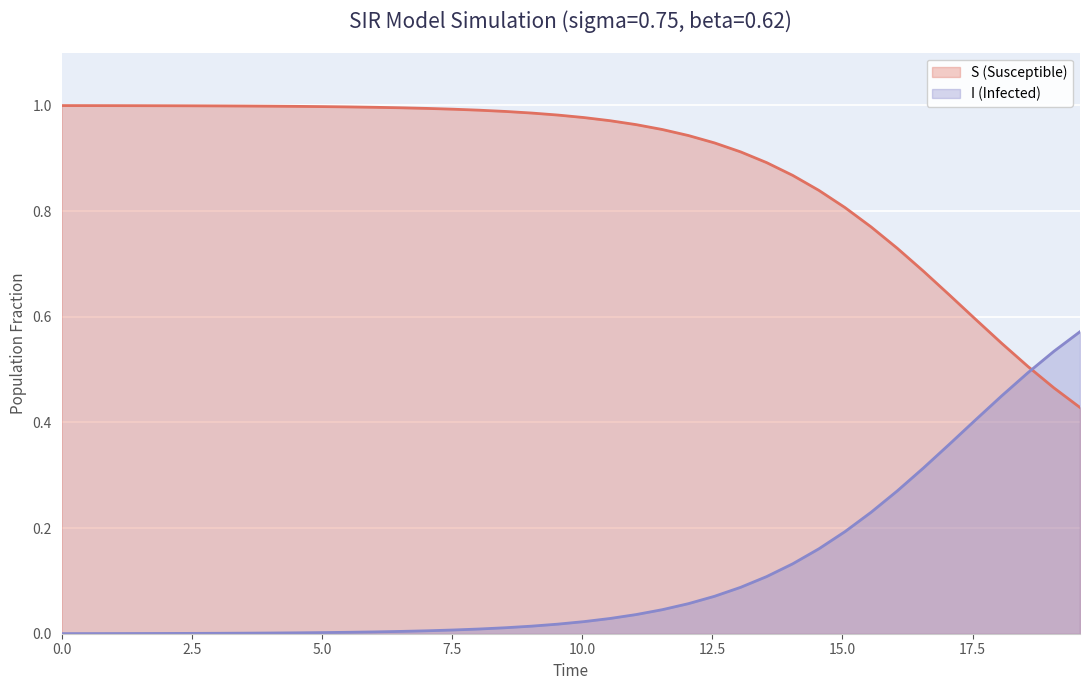

True or false: I (Infected) and S (Susceptible) cross at least once.

True